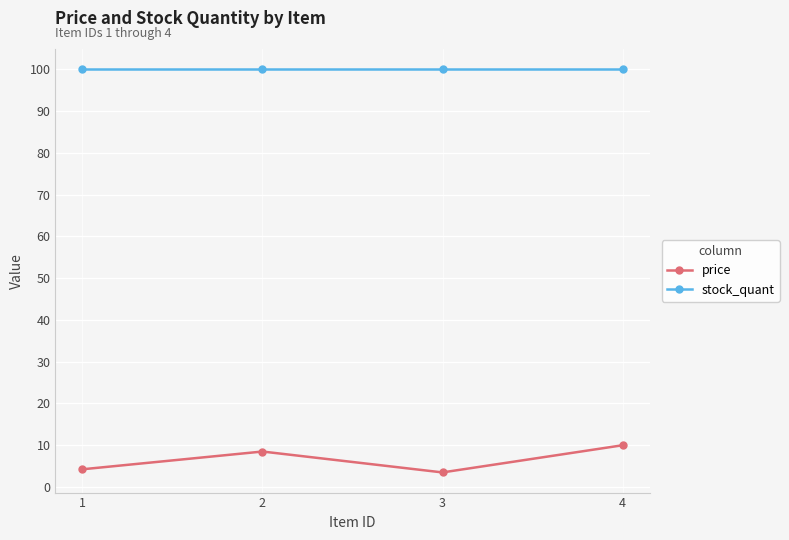

How many data points does each series have?

4